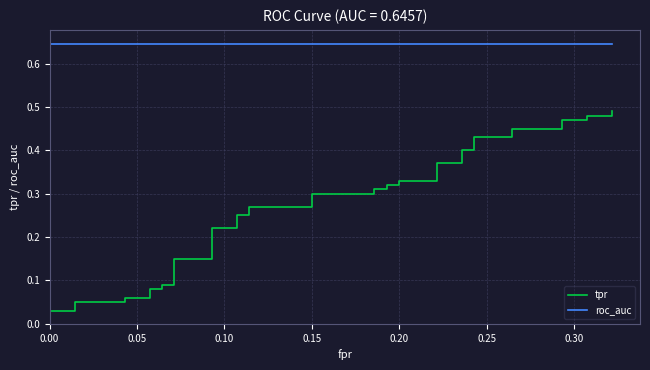

What are all the series names shown in the legend?

tpr, roc_auc